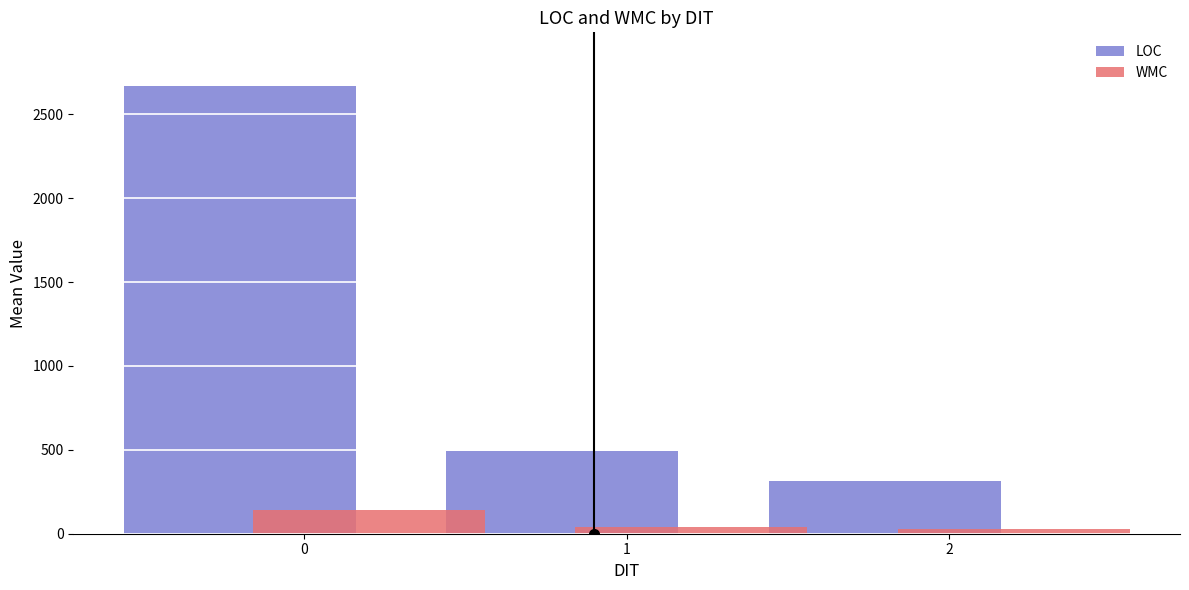

How many bars are there in total?

6